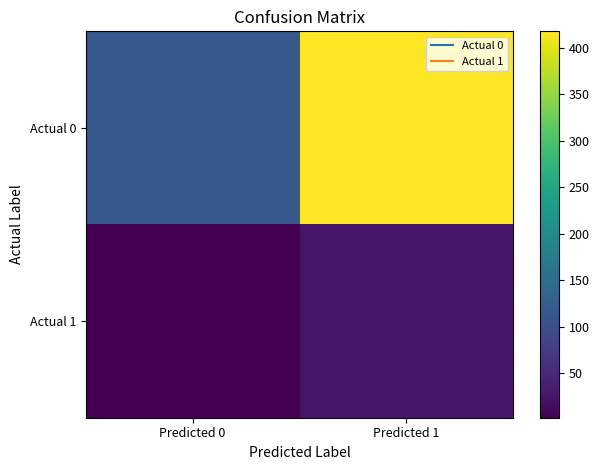

Count the number of categories in the chart.

2